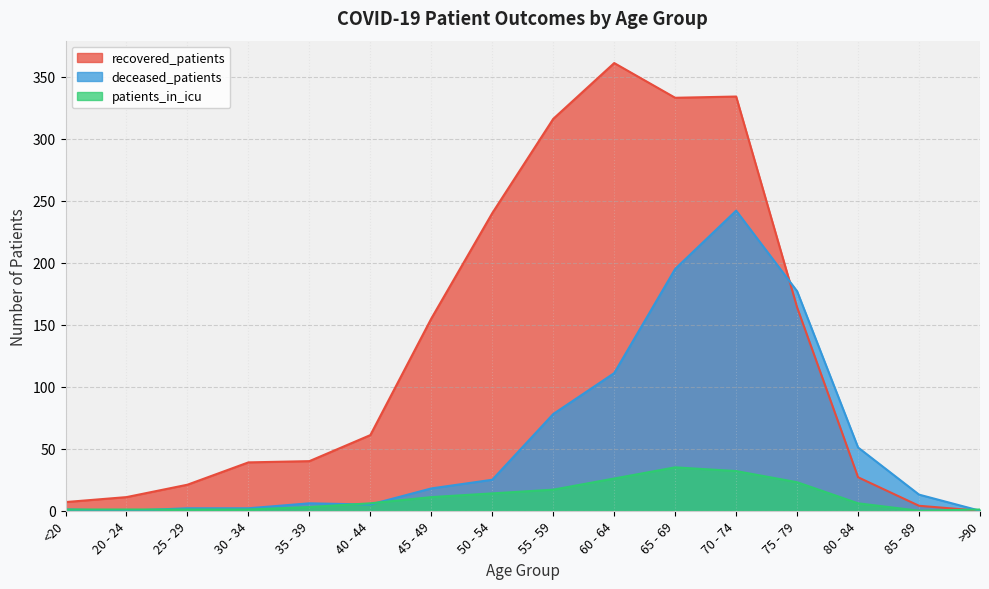

Is the value of patients_in_icu at 30 - 34 greater than the value of recovered_patients at 85 - 89?

No